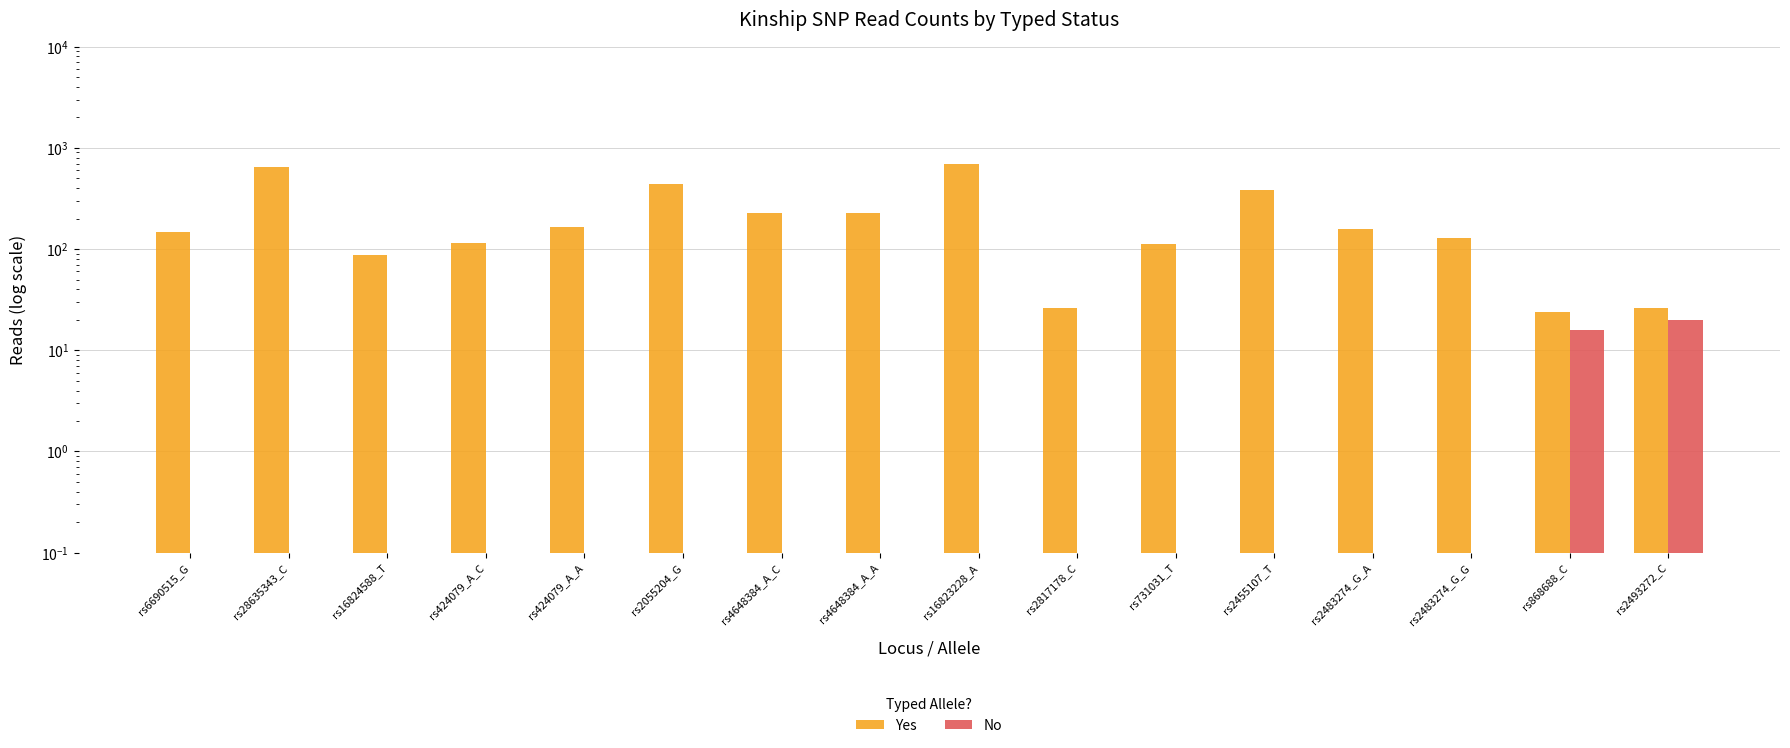

At how many categories does at least one series exceed 40?

13